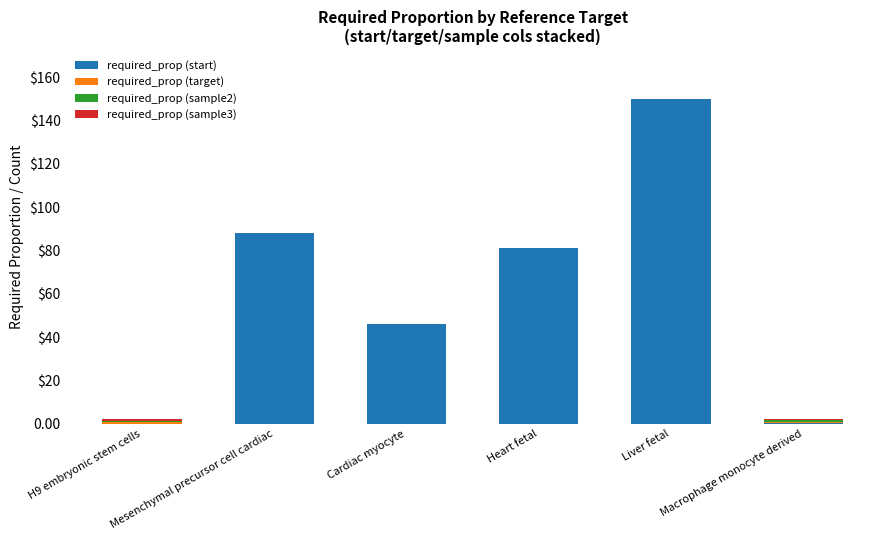

Are the bars grouped side by side (vs. stacked)?

No